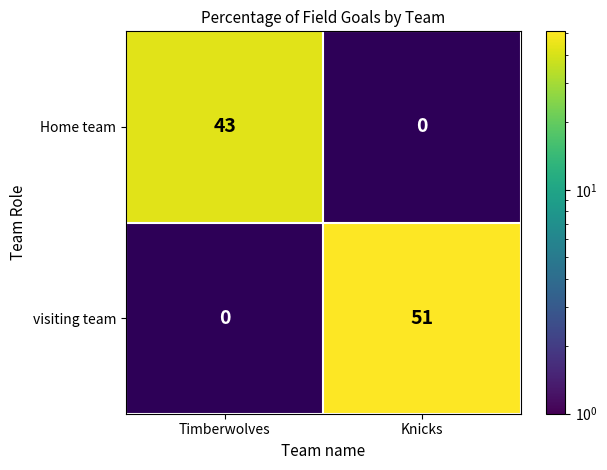

Which series has the largest total across all categories?

visiting team